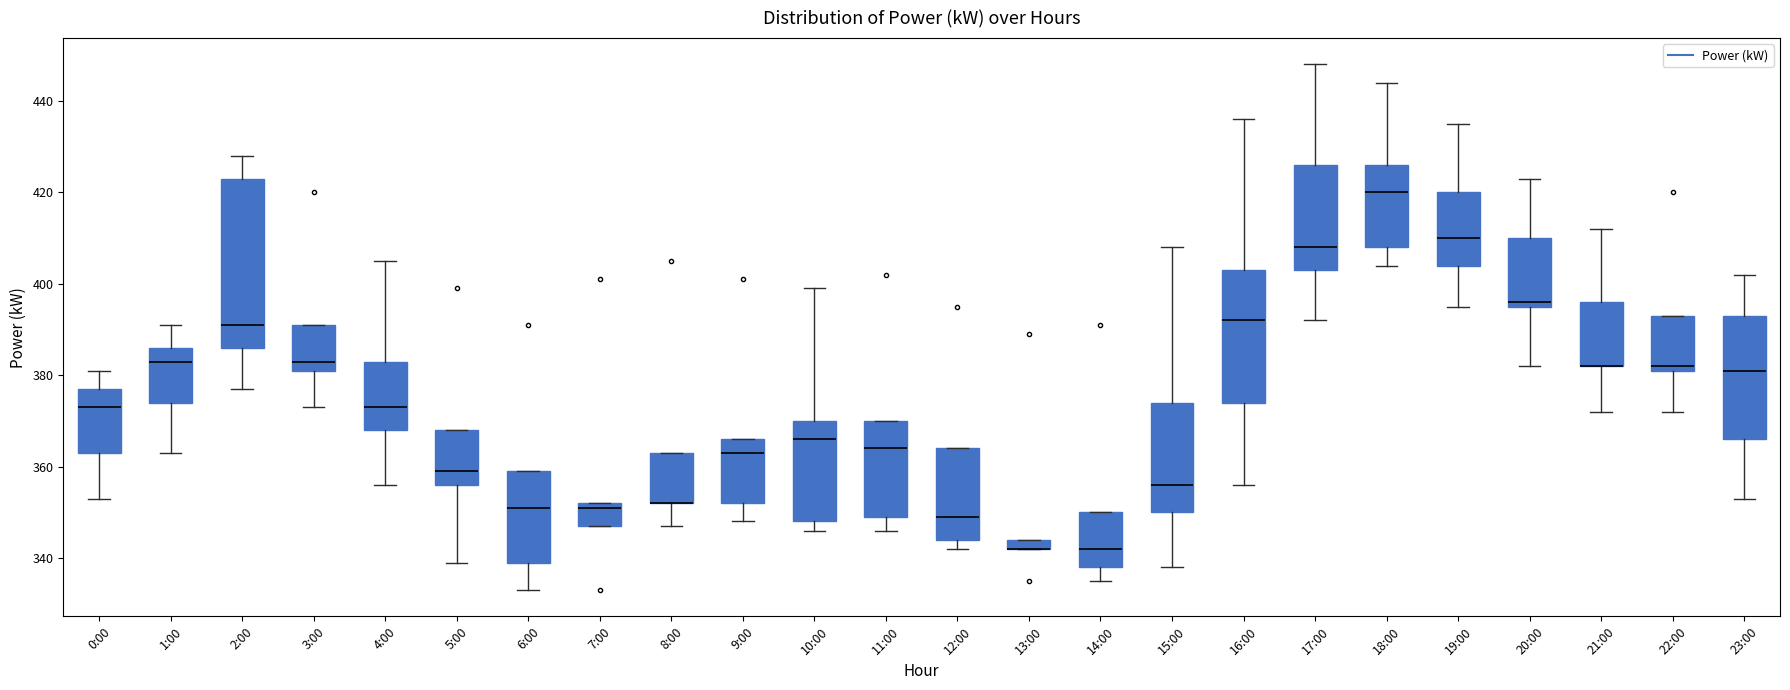

Where does the upper whisker of the box for 10:00 end on the y-axis? The values are not printed on the chart, so give them approximately, as read against the axis.

400